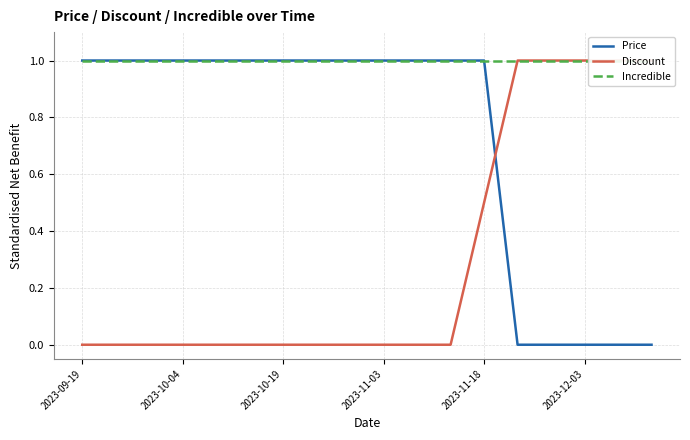

Does the chart display data point markers on the line(s)?

No